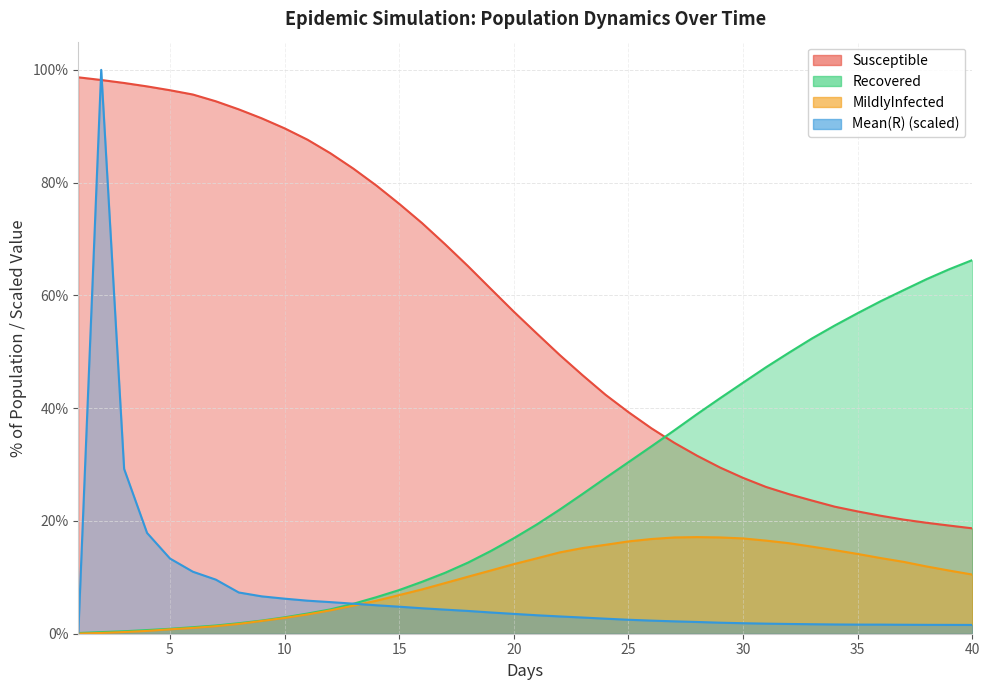

Where does the MildlyInfected series first go above 11?

19.0